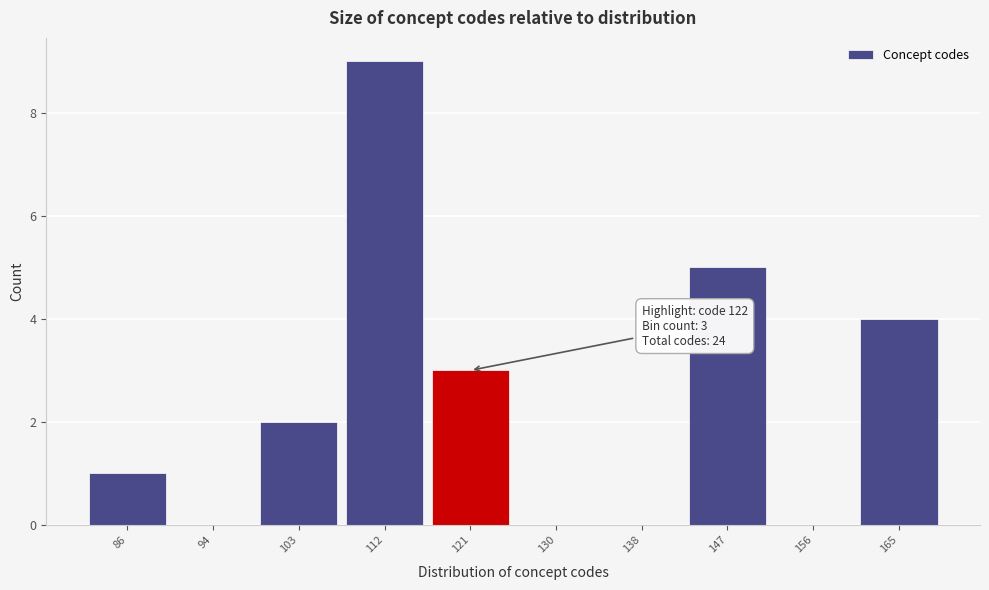

Reading left to right, extract all data points from this chart.

86=1	94=0	103=2	112=9	121=3	130=0	138=0	147=5	156=0	165=4